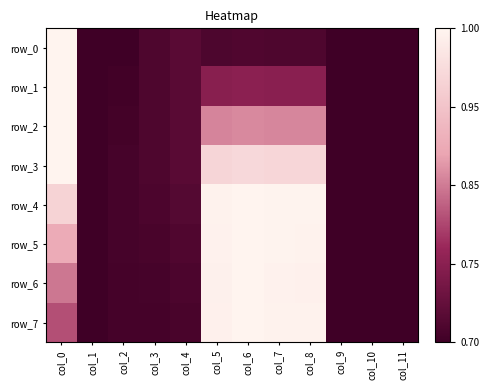

The value of row_2 at col_9 is 0.0. True or false?

True